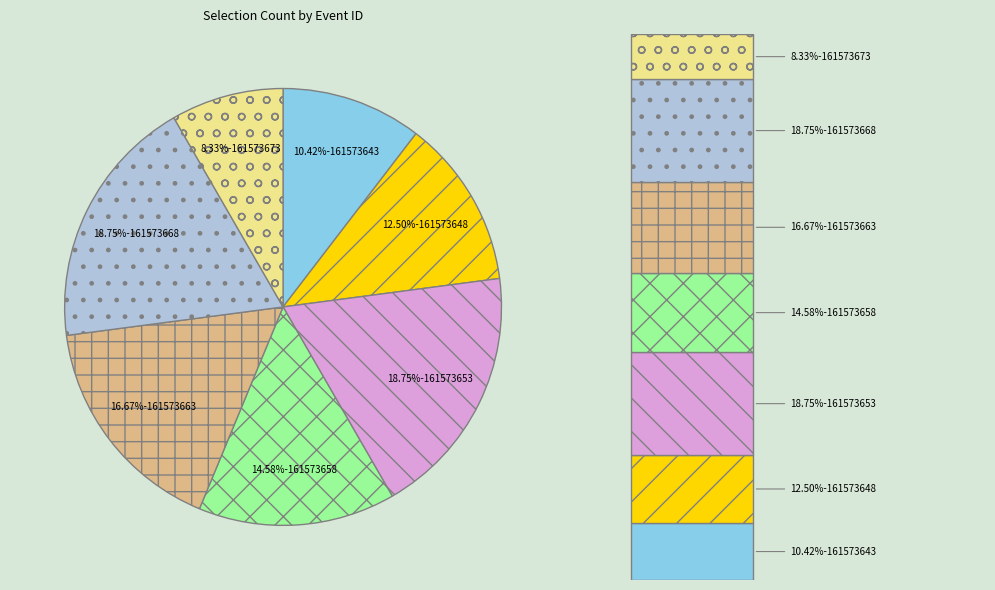

What percentage is the 161573668 slice, to the nearest percent?

19%